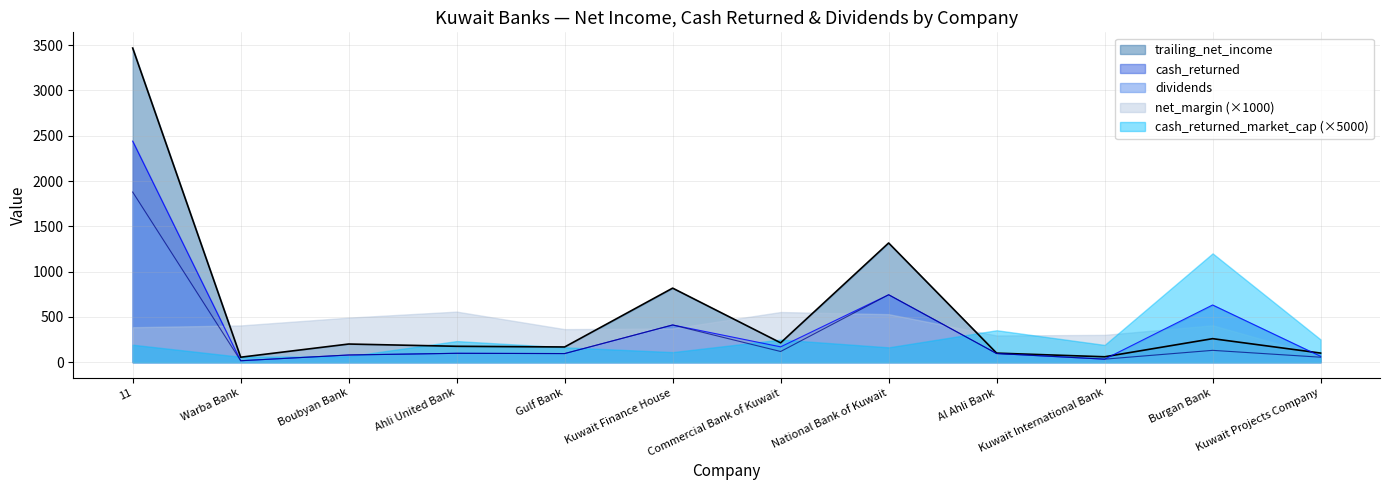

List the series in order of their peak value, lowest first.

net_margin (×1000), cash_returned_market_cap (×5000), dividends, cash_returned, trailing_net_income